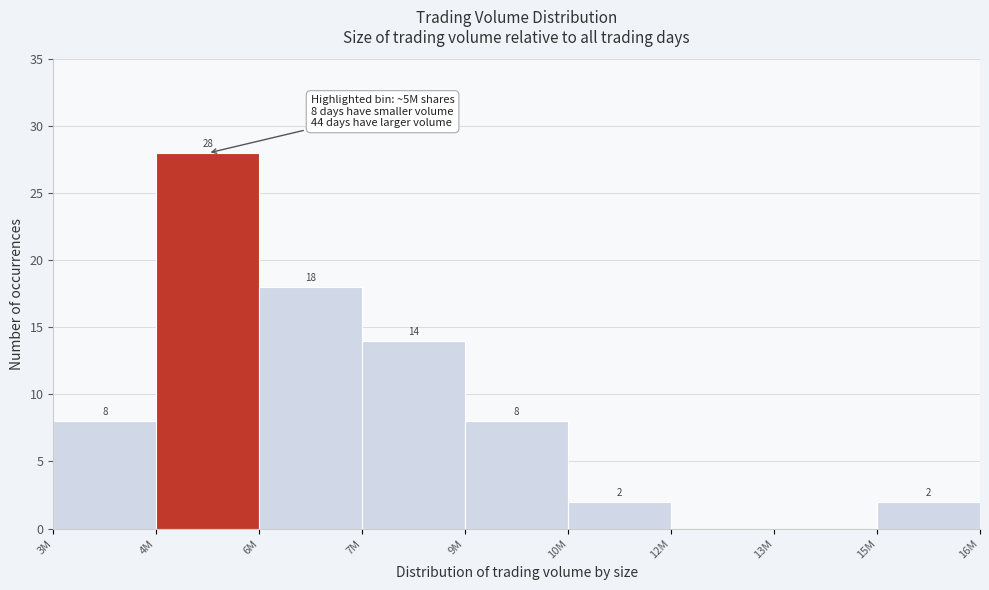

Reading right to left, transcribe all the data shown in this chart.

15M=2	13M=0	12M=0	10M=2	9M=8	7M=14	6M=18	4M=28	3M=8